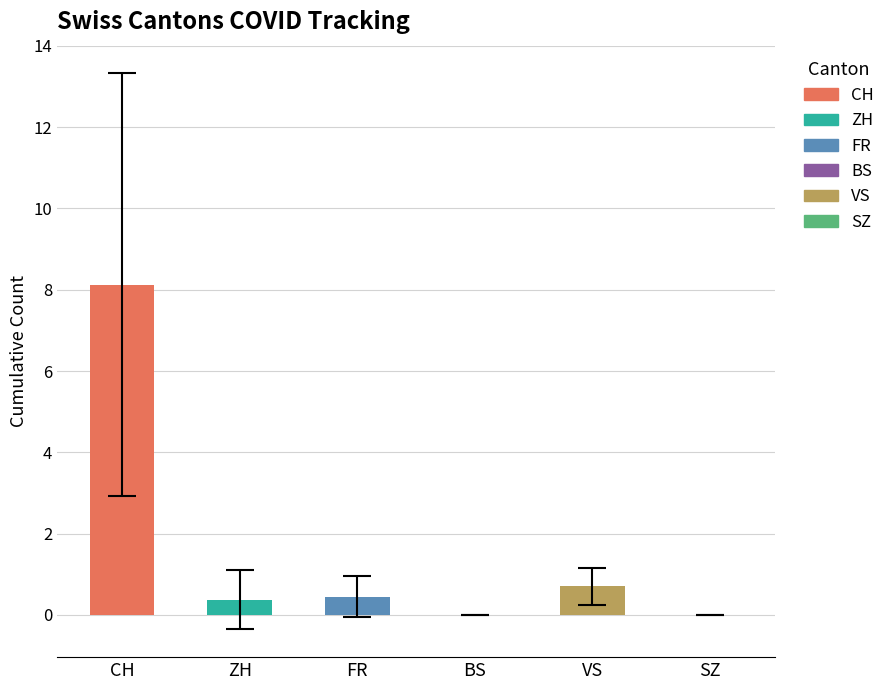

What are all the series names shown in the legend?

CH, ZH, FR, BS, VS, SZ